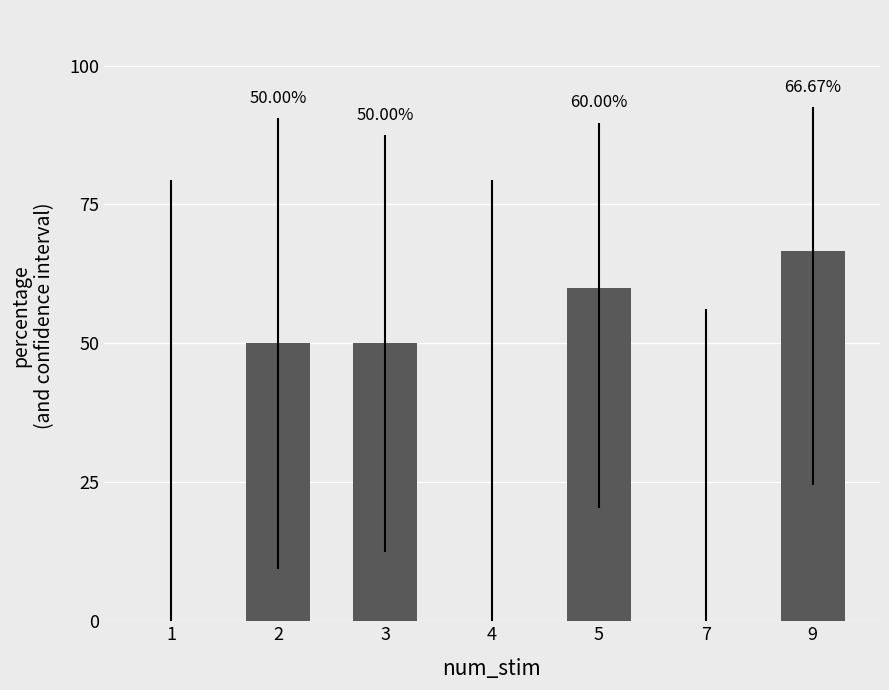

Does the chart contain stacked bars?

No